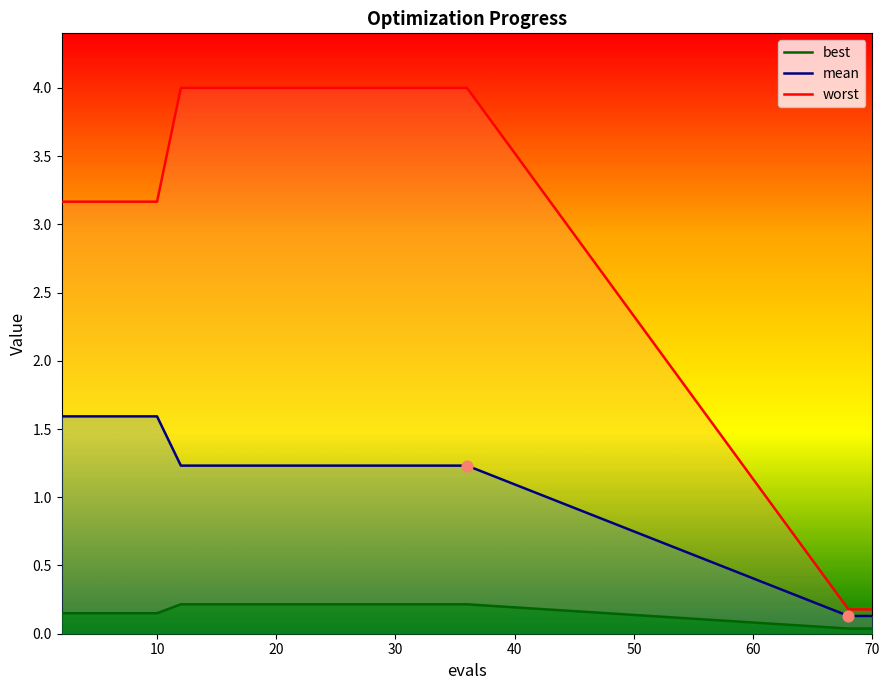

Which series has the largest Y range (max minus min)?

worst